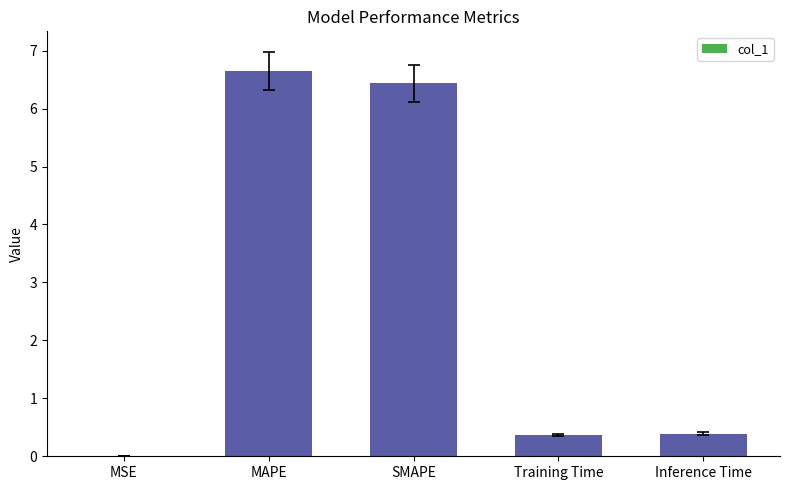

The value at MAPE is 4.2. True or false?

False